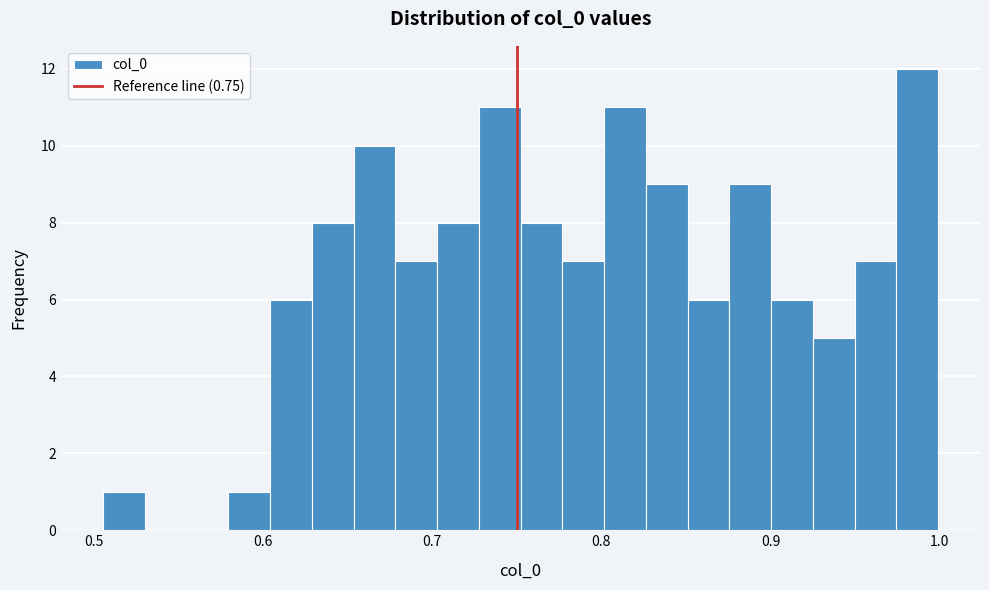

Around what value on the x-axis is the tallest bar? Give the approximate position of its centre, as read against the axis.

0.99